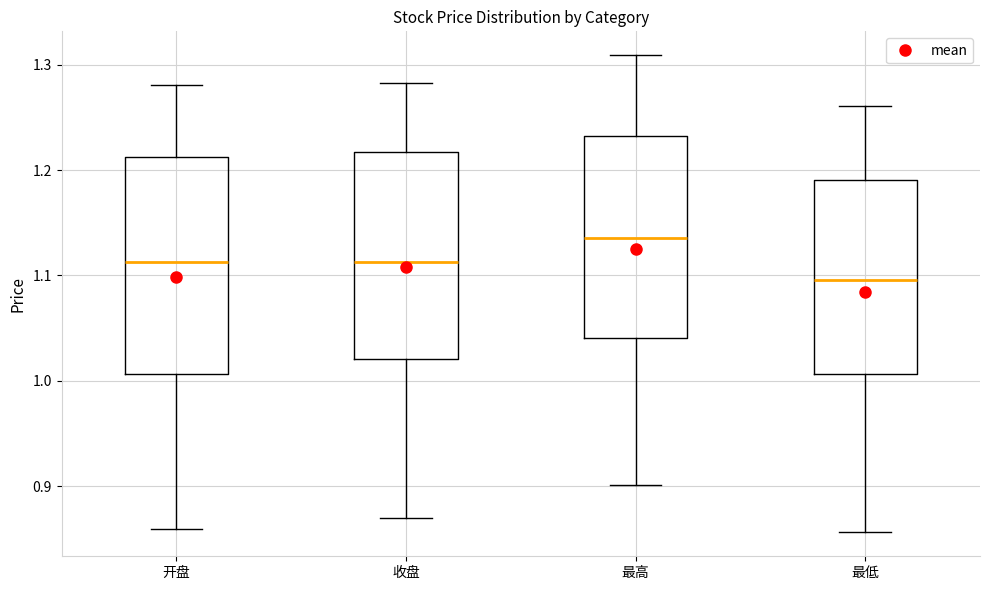

Where does the upper whisker of the box for 开盘 end on the y-axis? The values are not printed on the chart, so give them approximately, as read against the axis.

1.28